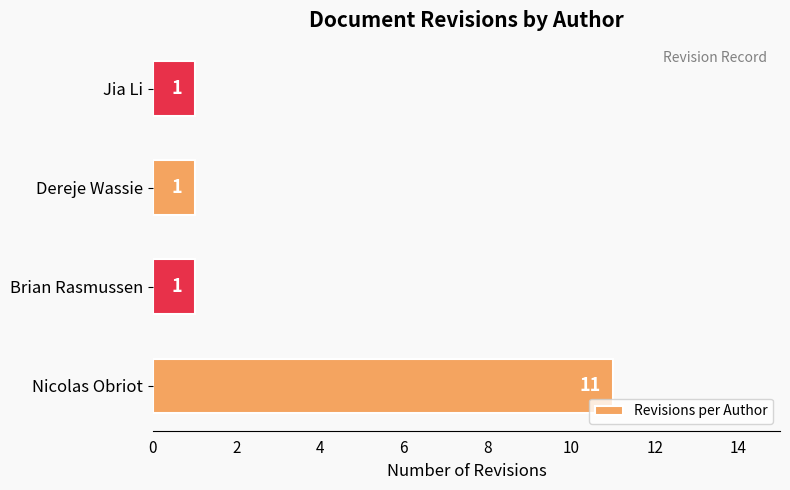

Which label corresponds to the largest value in the chart?

Nicolas Obriot